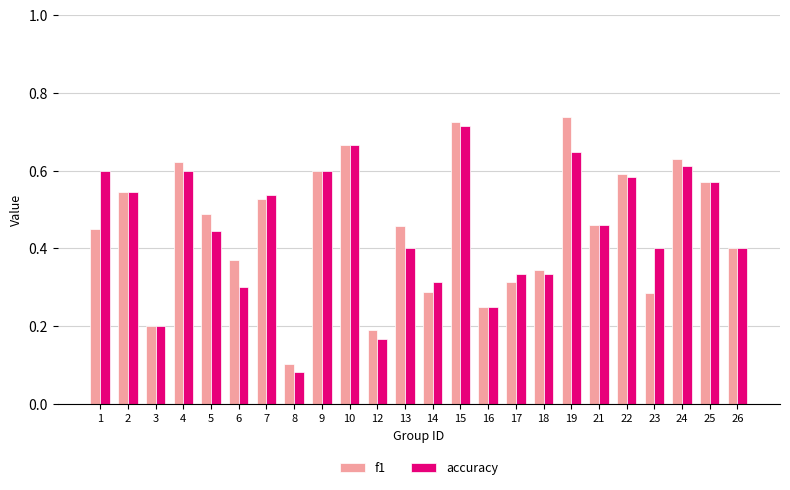

How many bars are there in total?

48